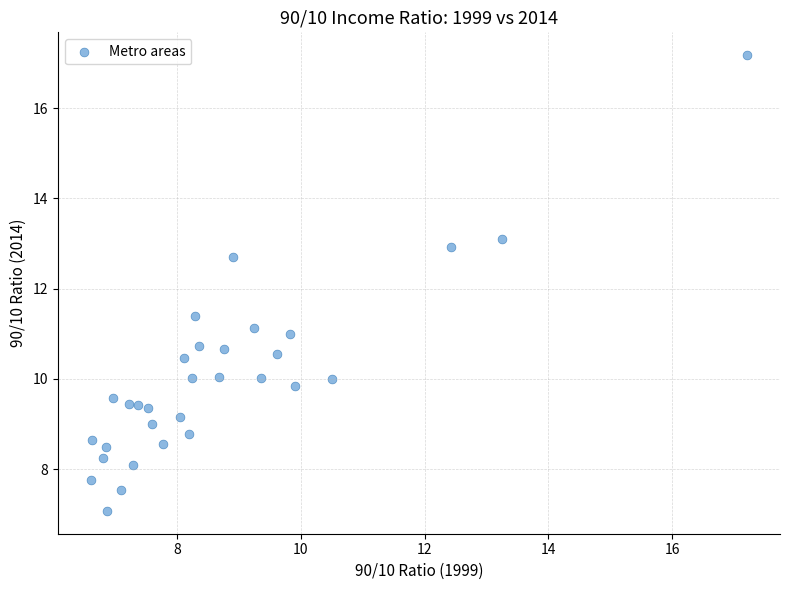

What is the range of X values (max minus min)?

10.6